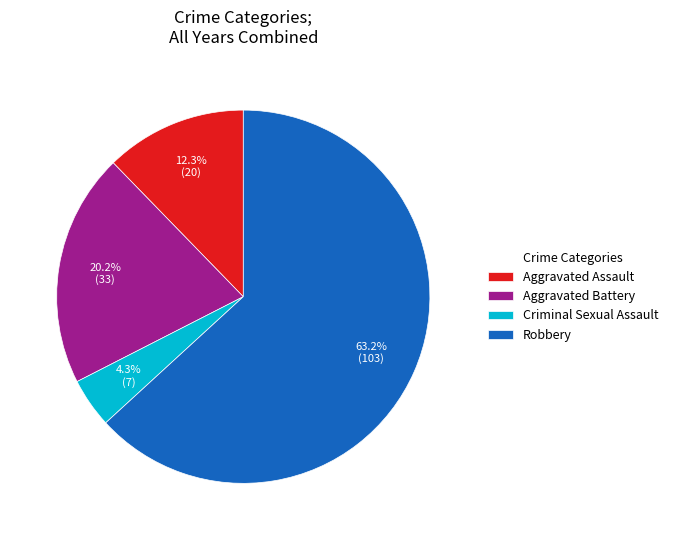

Rank the categories by value from lowest to highest.

Criminal Sexual Assault, Aggravated Assault, Aggravated Battery, Robbery